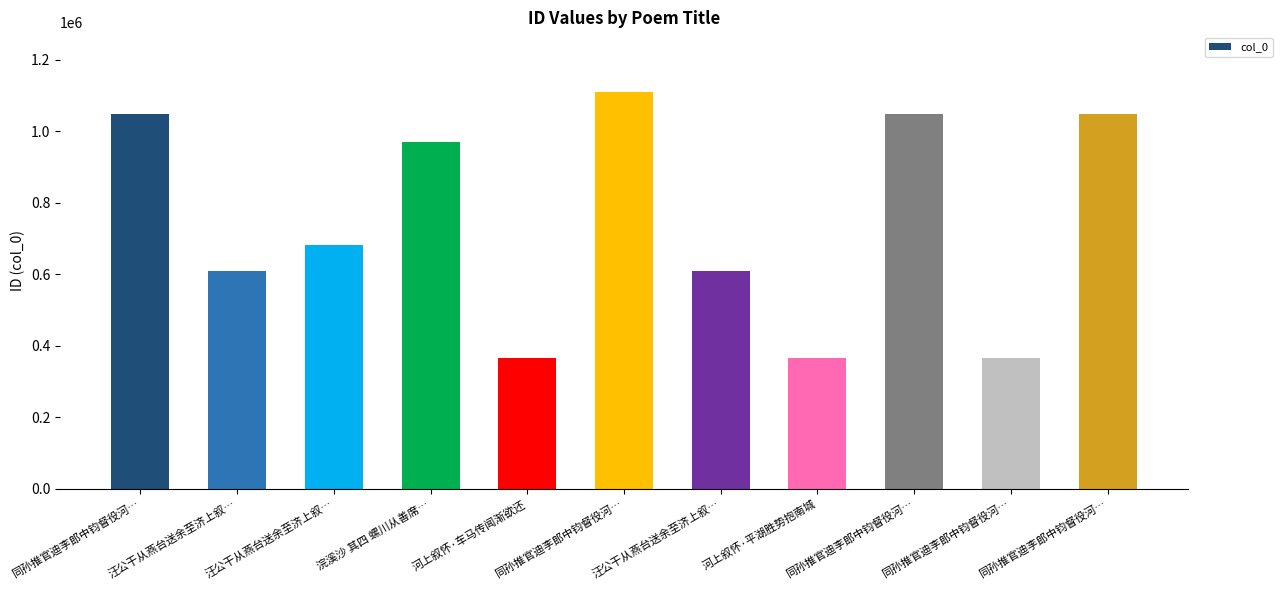

Count the number of data series in this chart.

1